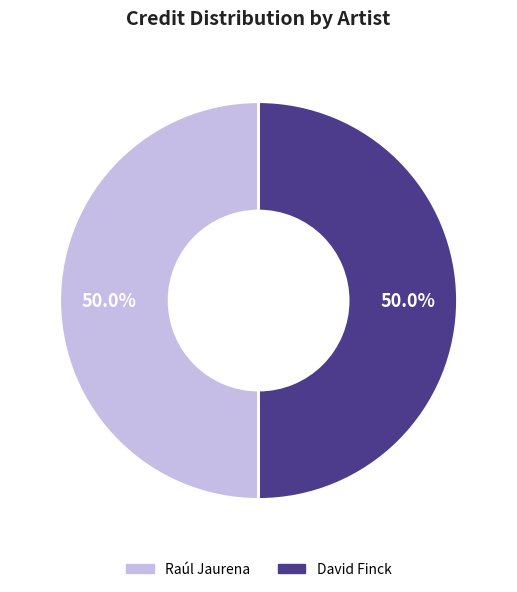

To the nearest percent, what percentage of the pie is Raúl Jaurena?

50%